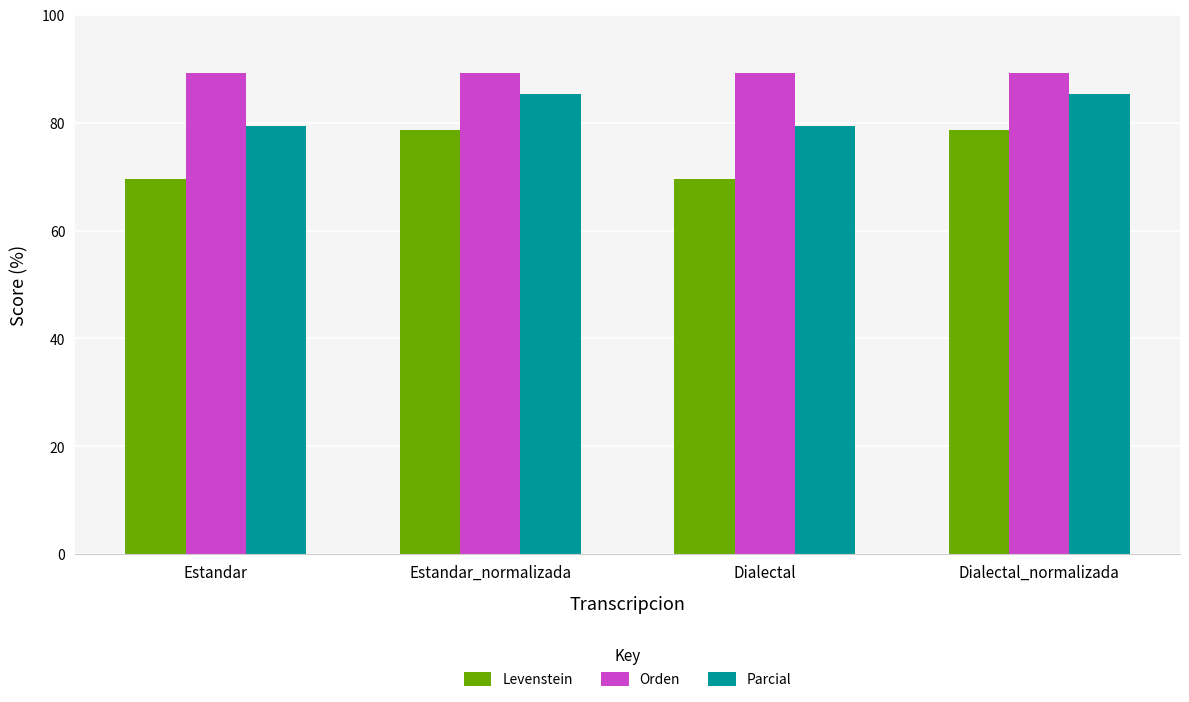

The value of Levenstein at Estandar is 69.6. True or false?

True